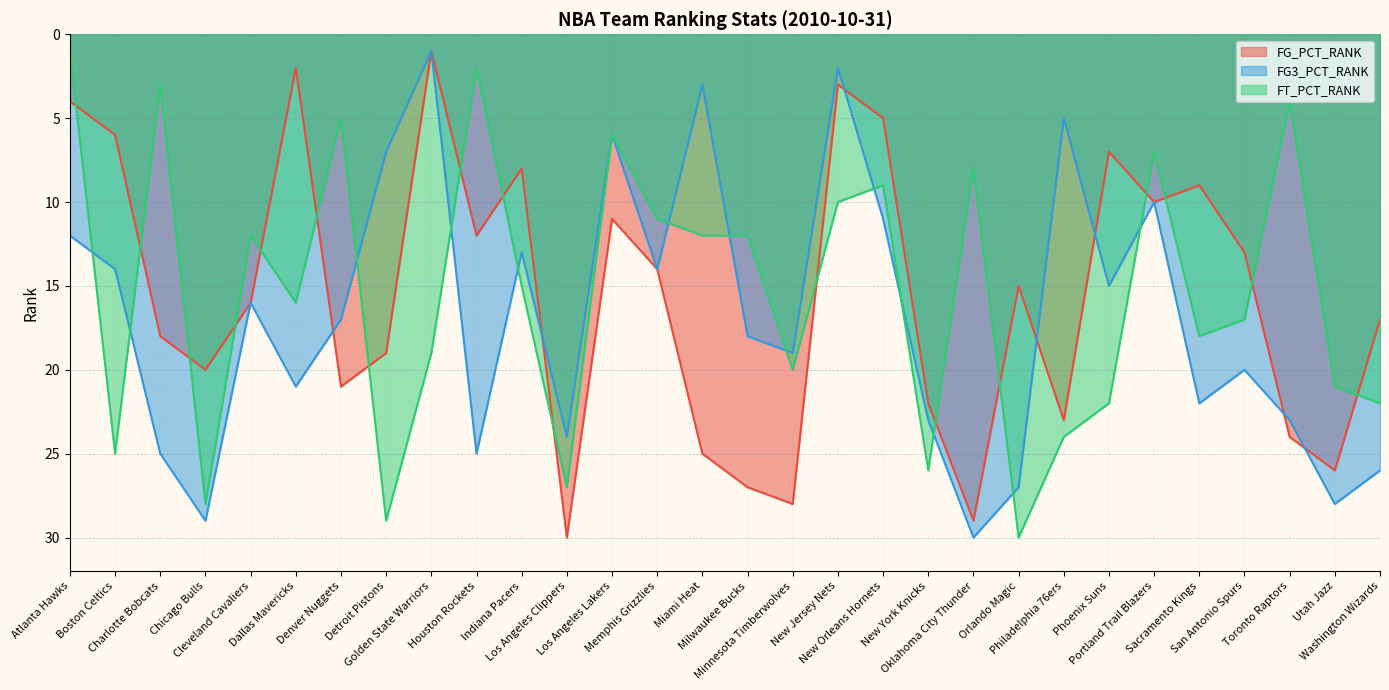

Is it true that FG3_PCT_RANK equals 25 at Houston Rockets?

True